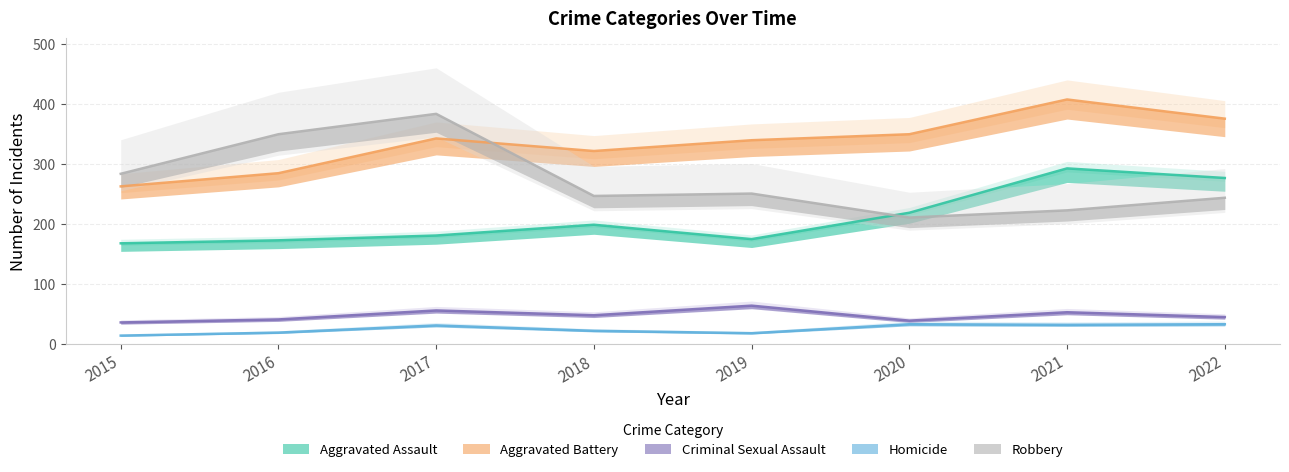

True or false: Criminal Sexual Assault and Aggravated Assault cross at least once.

False